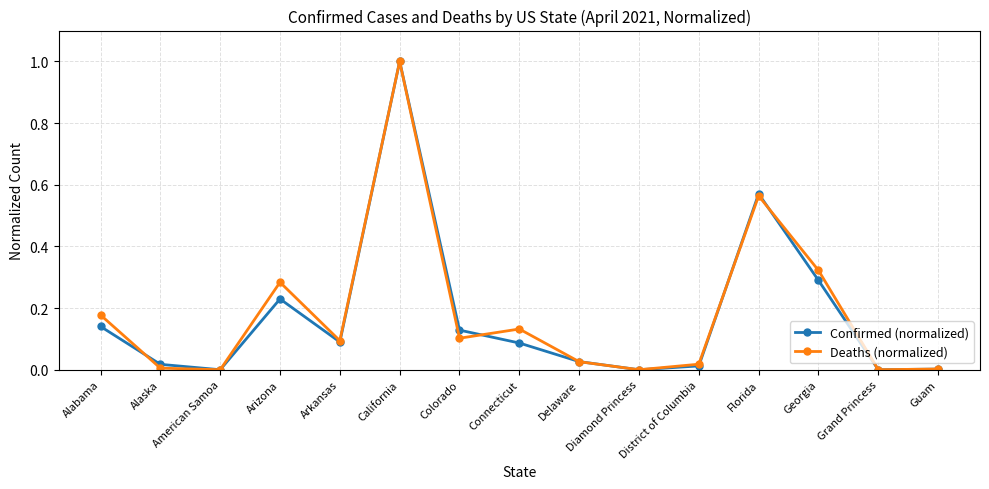

True or false: Deaths (normalized) has a value of 0.3 at Georgia.

True